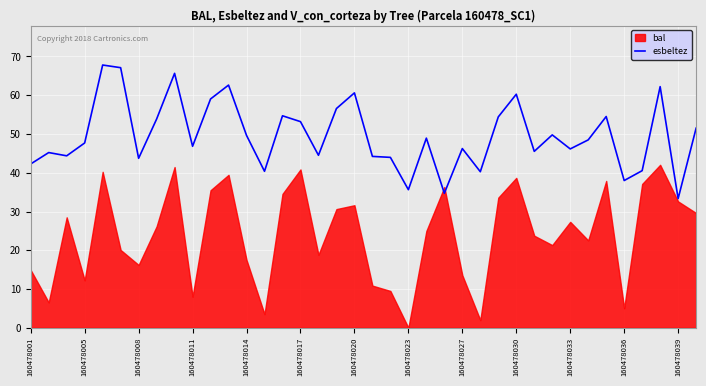

The esbeltez series shows 9.1 at 160478039. True or false?

False